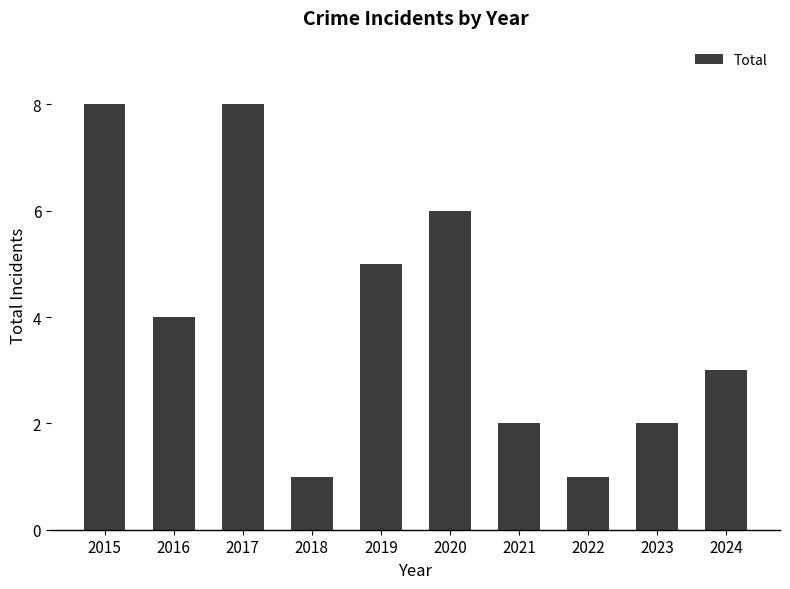

Reading left to right, extract all data points from this chart.

8	4	8	1	5	6	2	1	2	3